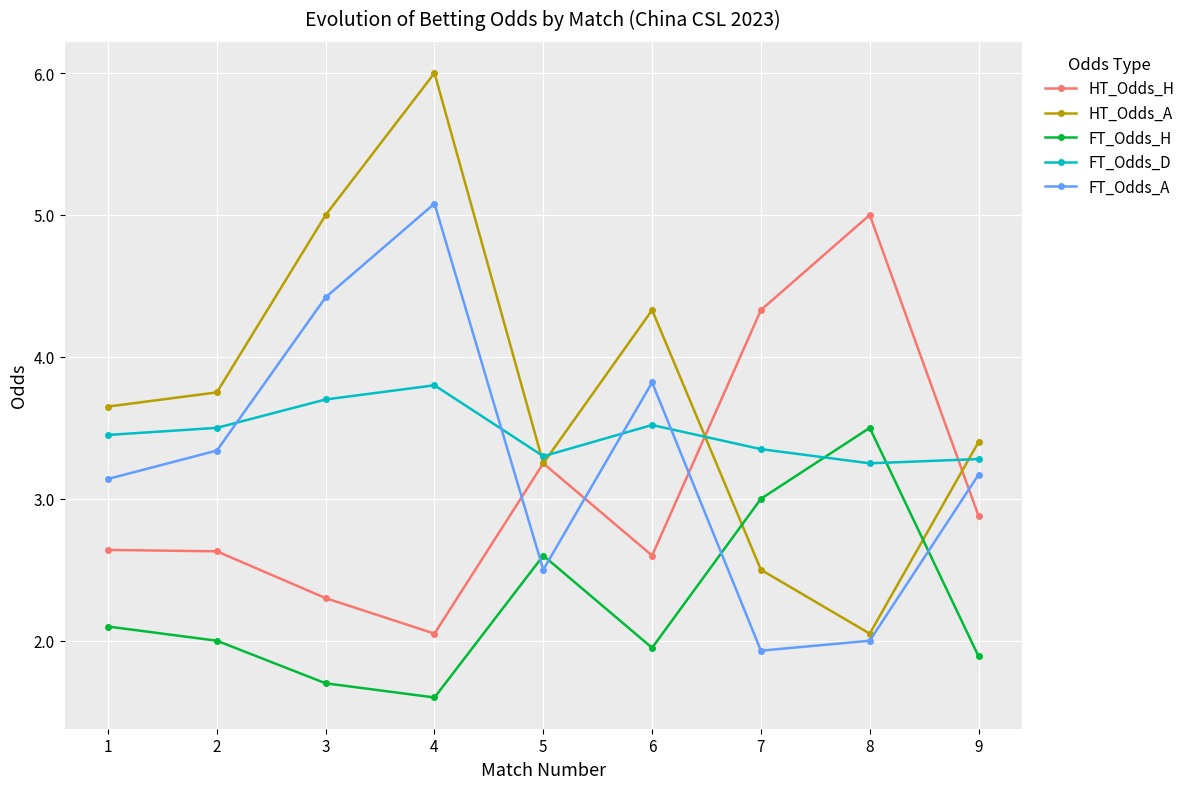

How many interior local valleys does the FT_Odds_H series have?

2